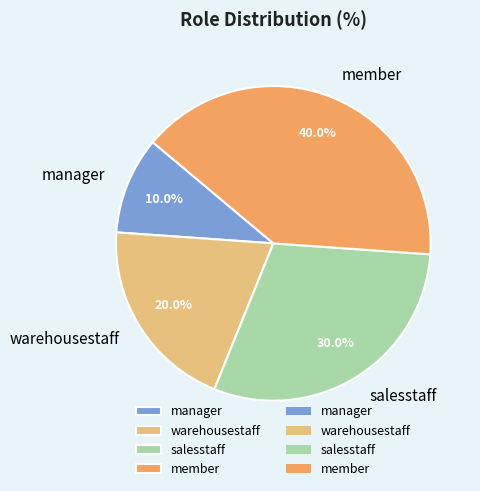

What is the largest slice in the pie chart?

member